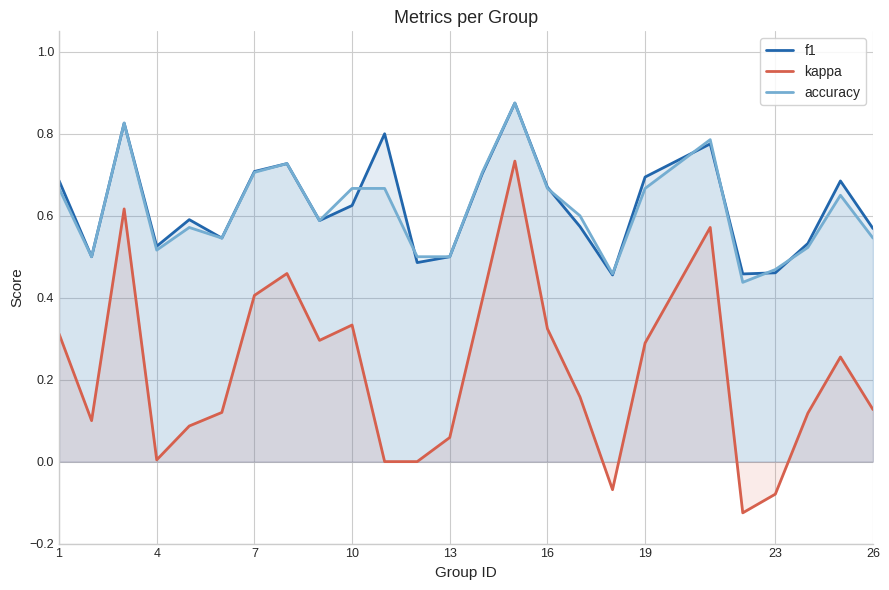

Reading right to left, what are all the values shown in this chart?

f1: 0.6	0.7	0.5	0.5	0.5	0.8	0.7	0.5	0.6	0.7	0.9	0.7	0.5	0.5	0.8	0.6	0.6	0.7	0.7	0.5	0.6	0.5	0.8	0.5	0.7
kappa: 0.1	0.3	0.1	-0.1	-0.1	0.6	0.3	-0.1	0.2	0.3	0.7	0.4	0.1	0.0	0.0	0.3	0.3	0.5	0.4	0.1	0.1	0.0	0.6	0.1	0.3
accuracy: 0.5	0.7	0.5	0.5	0.4	0.8	0.7	0.5	0.6	0.7	0.9	0.7	0.5	0.5	0.7	0.7	0.6	0.7	0.7	0.5	0.6	0.5	0.8	0.5	0.7